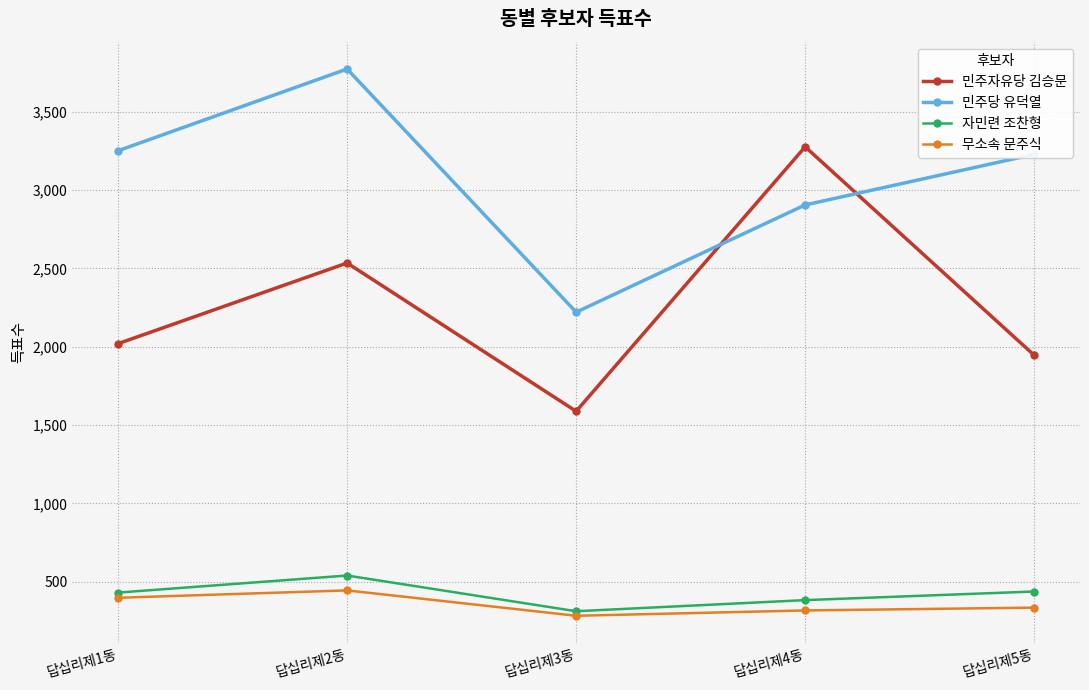

What is the total value across all series at 답십리제3동?

4402